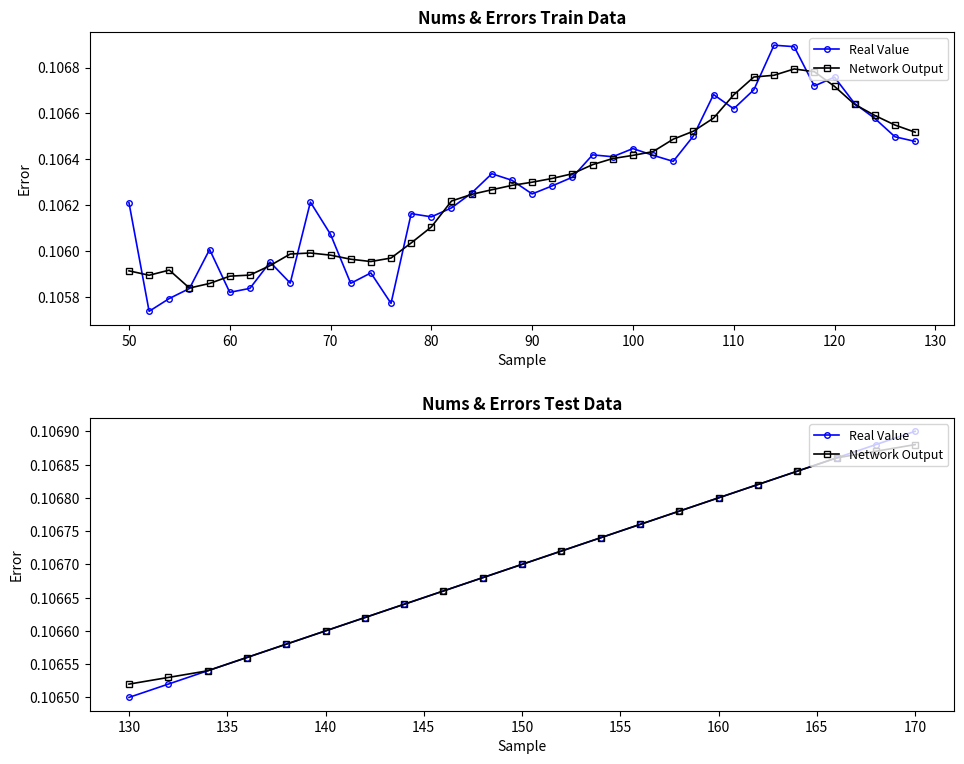

How many lines are shown in the chart?

2